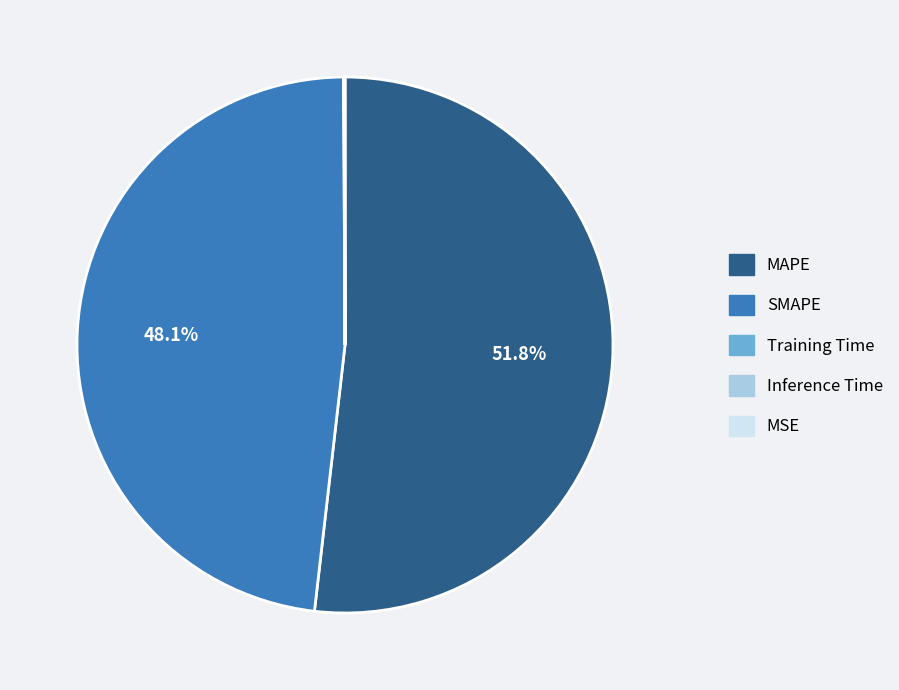

What is the majority slice?

MAPE